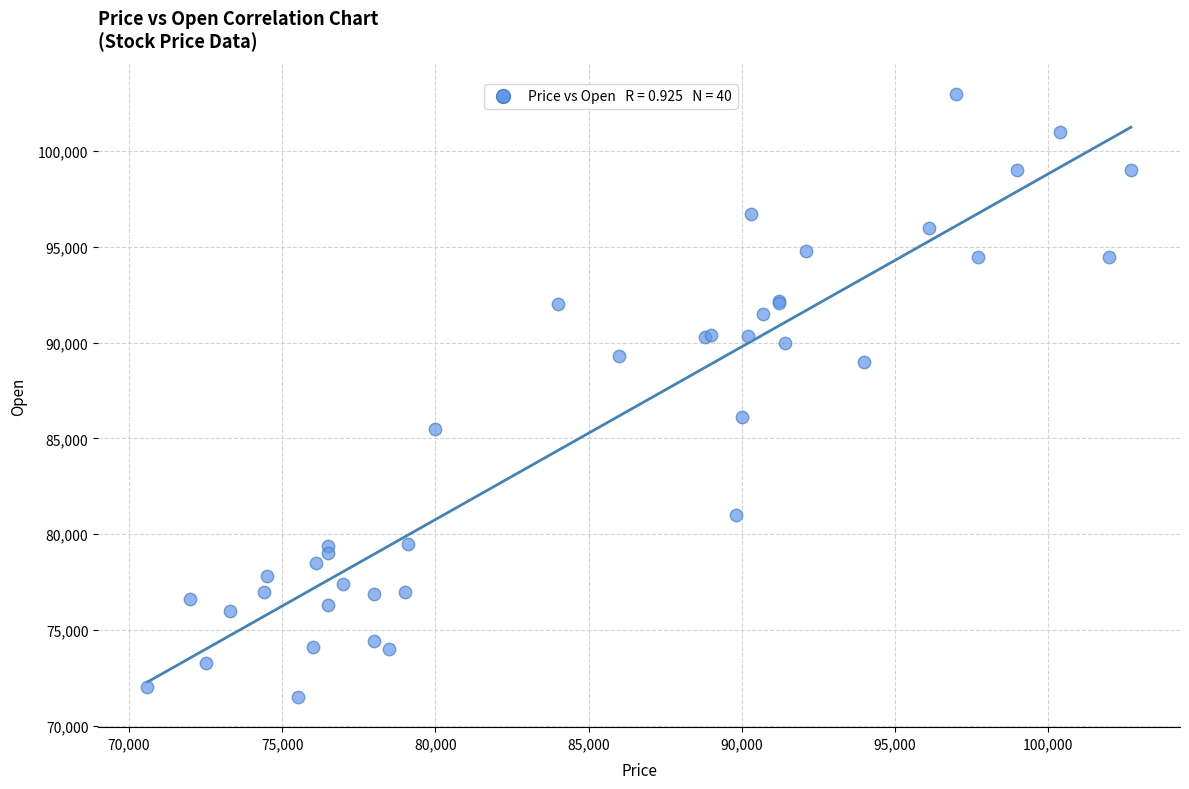

What Y value in the scatter plot is closest to 87250?

86100